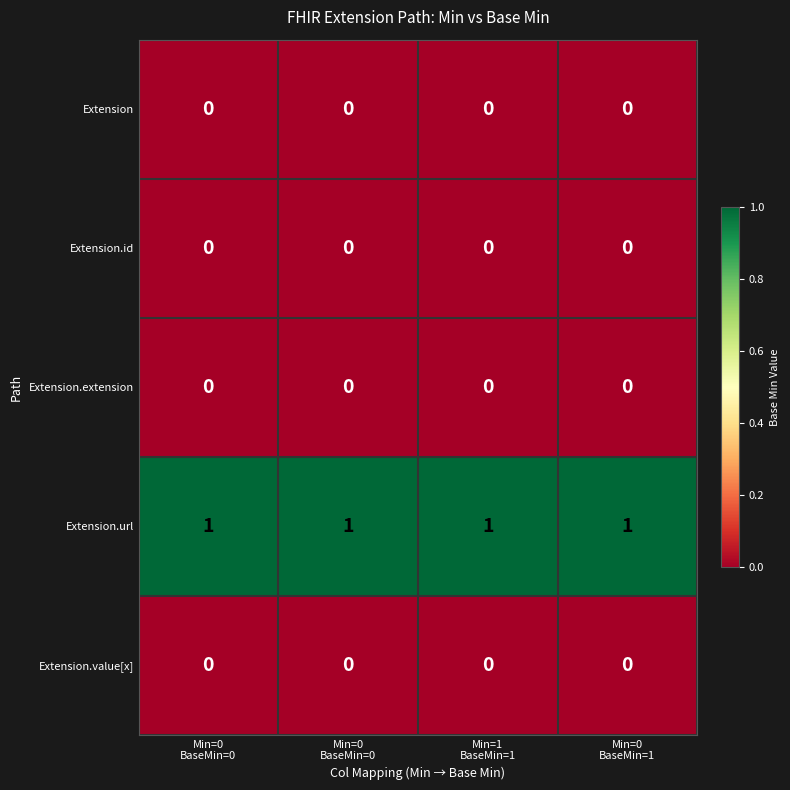

How many categories are shown in the chart?

4